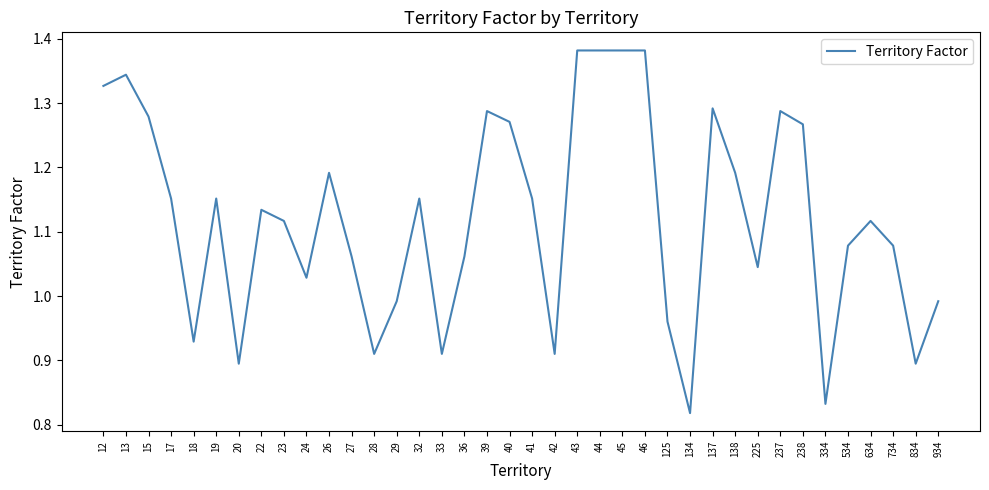

True or false: the data shows 2.0 at 39.

False